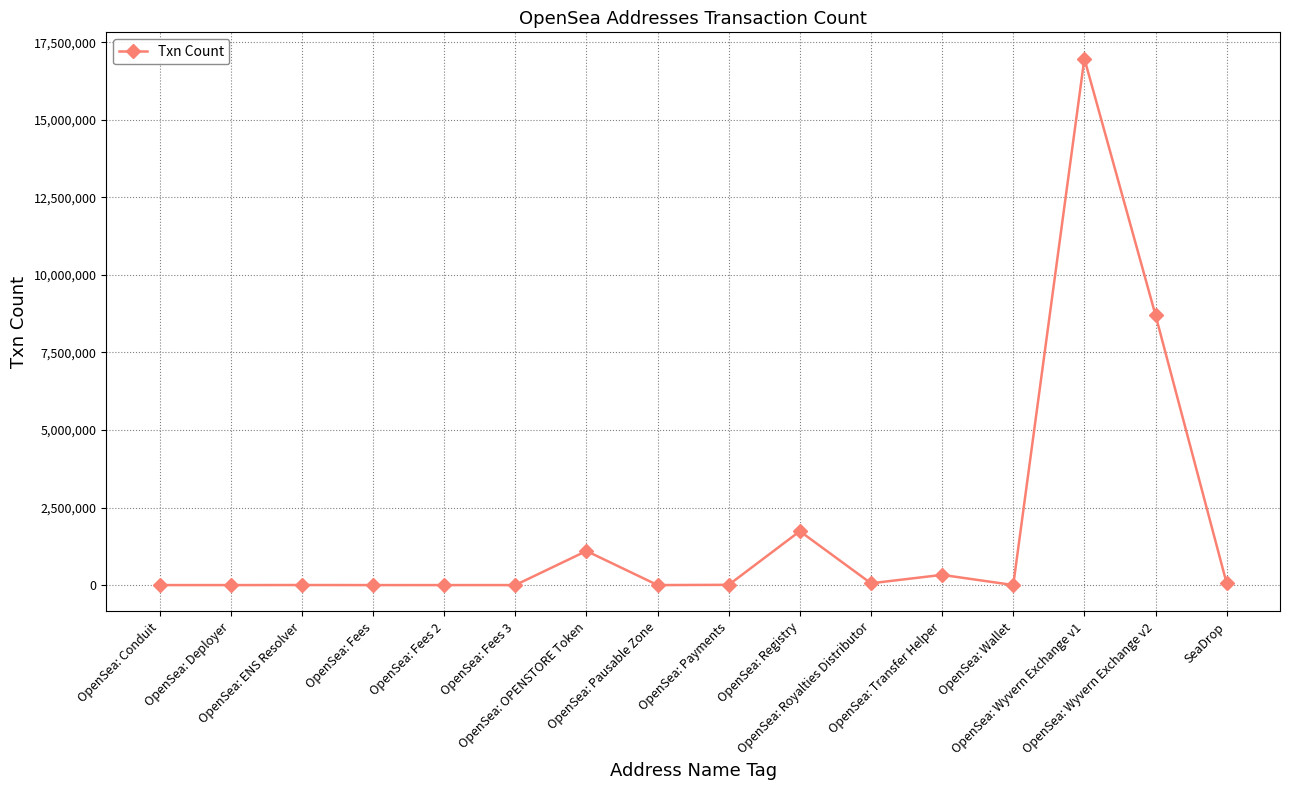

What is the difference between the maximum and minimum values?

16969786